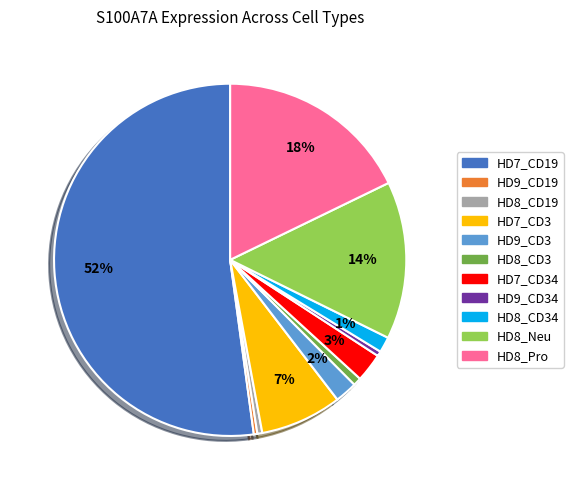

Is there a majority slice in this chart?

Yes